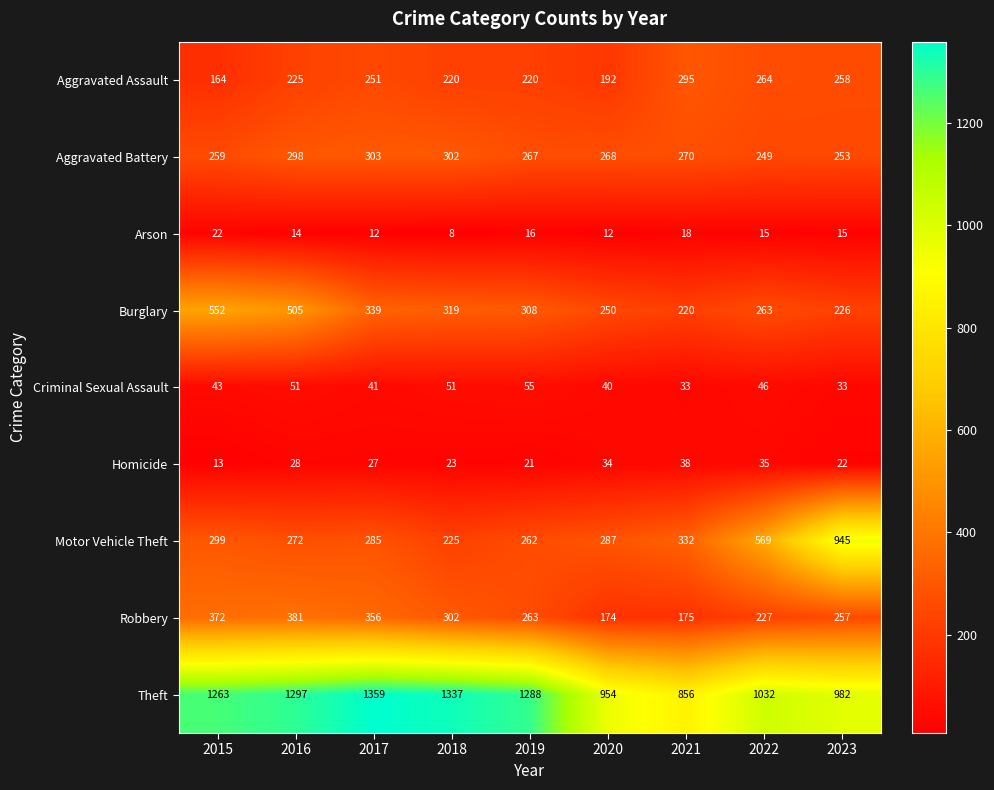

What is the spread (max minus min) of values at 2016?

1283